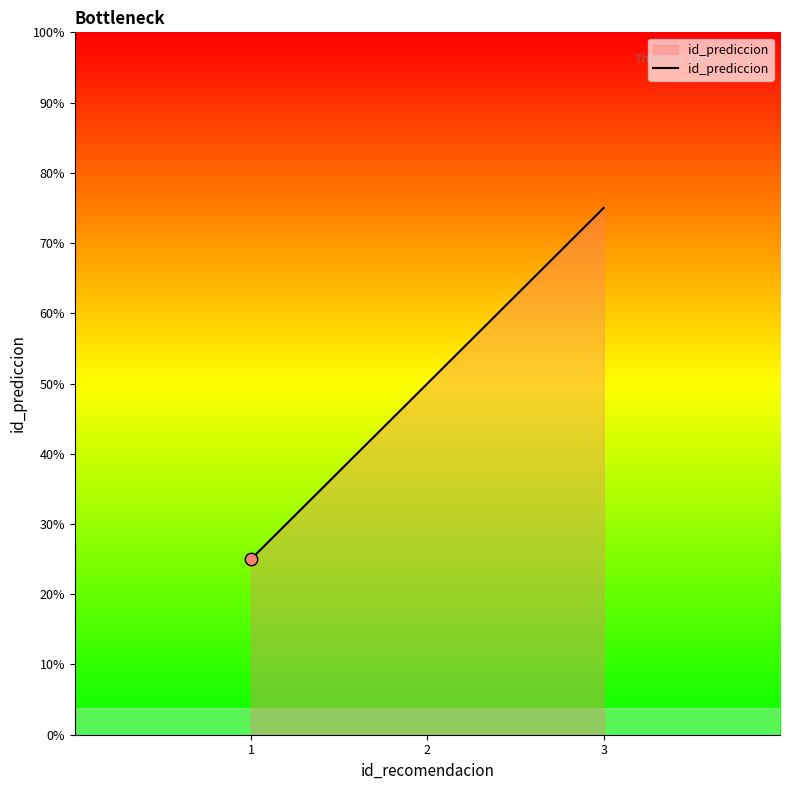

What is the ratio of the value at 1 to the value at 3?

0.3